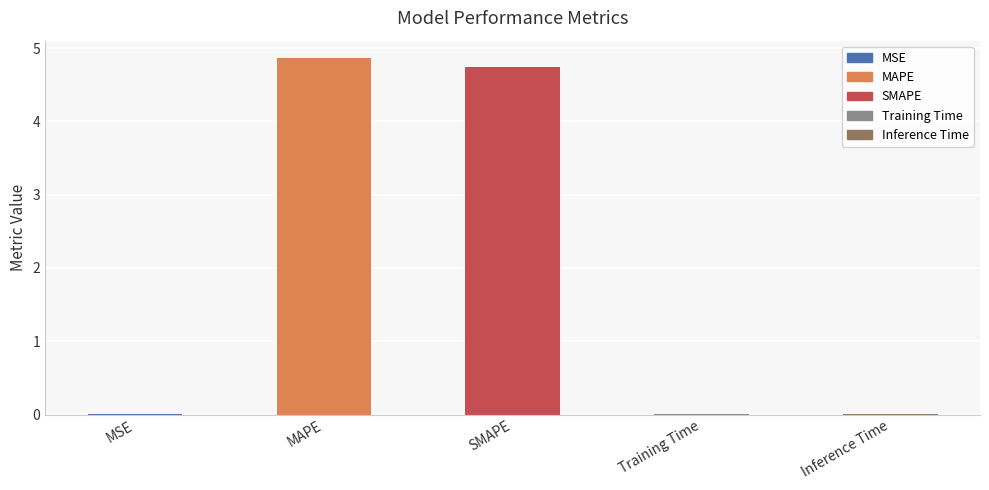

How many series are shown in this chart?

1